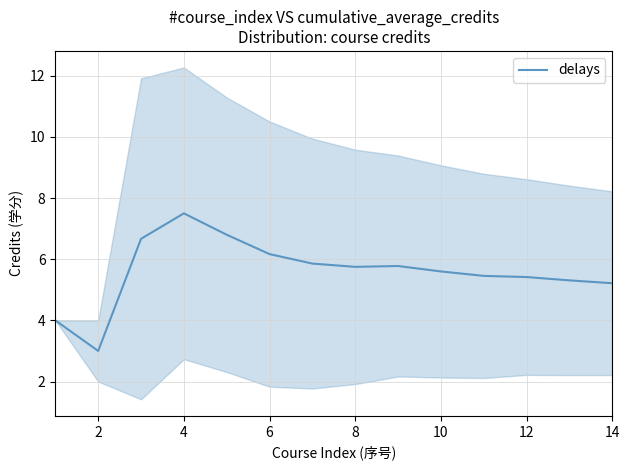

True or false: there are more than 2 points higher than both neighbors.

False